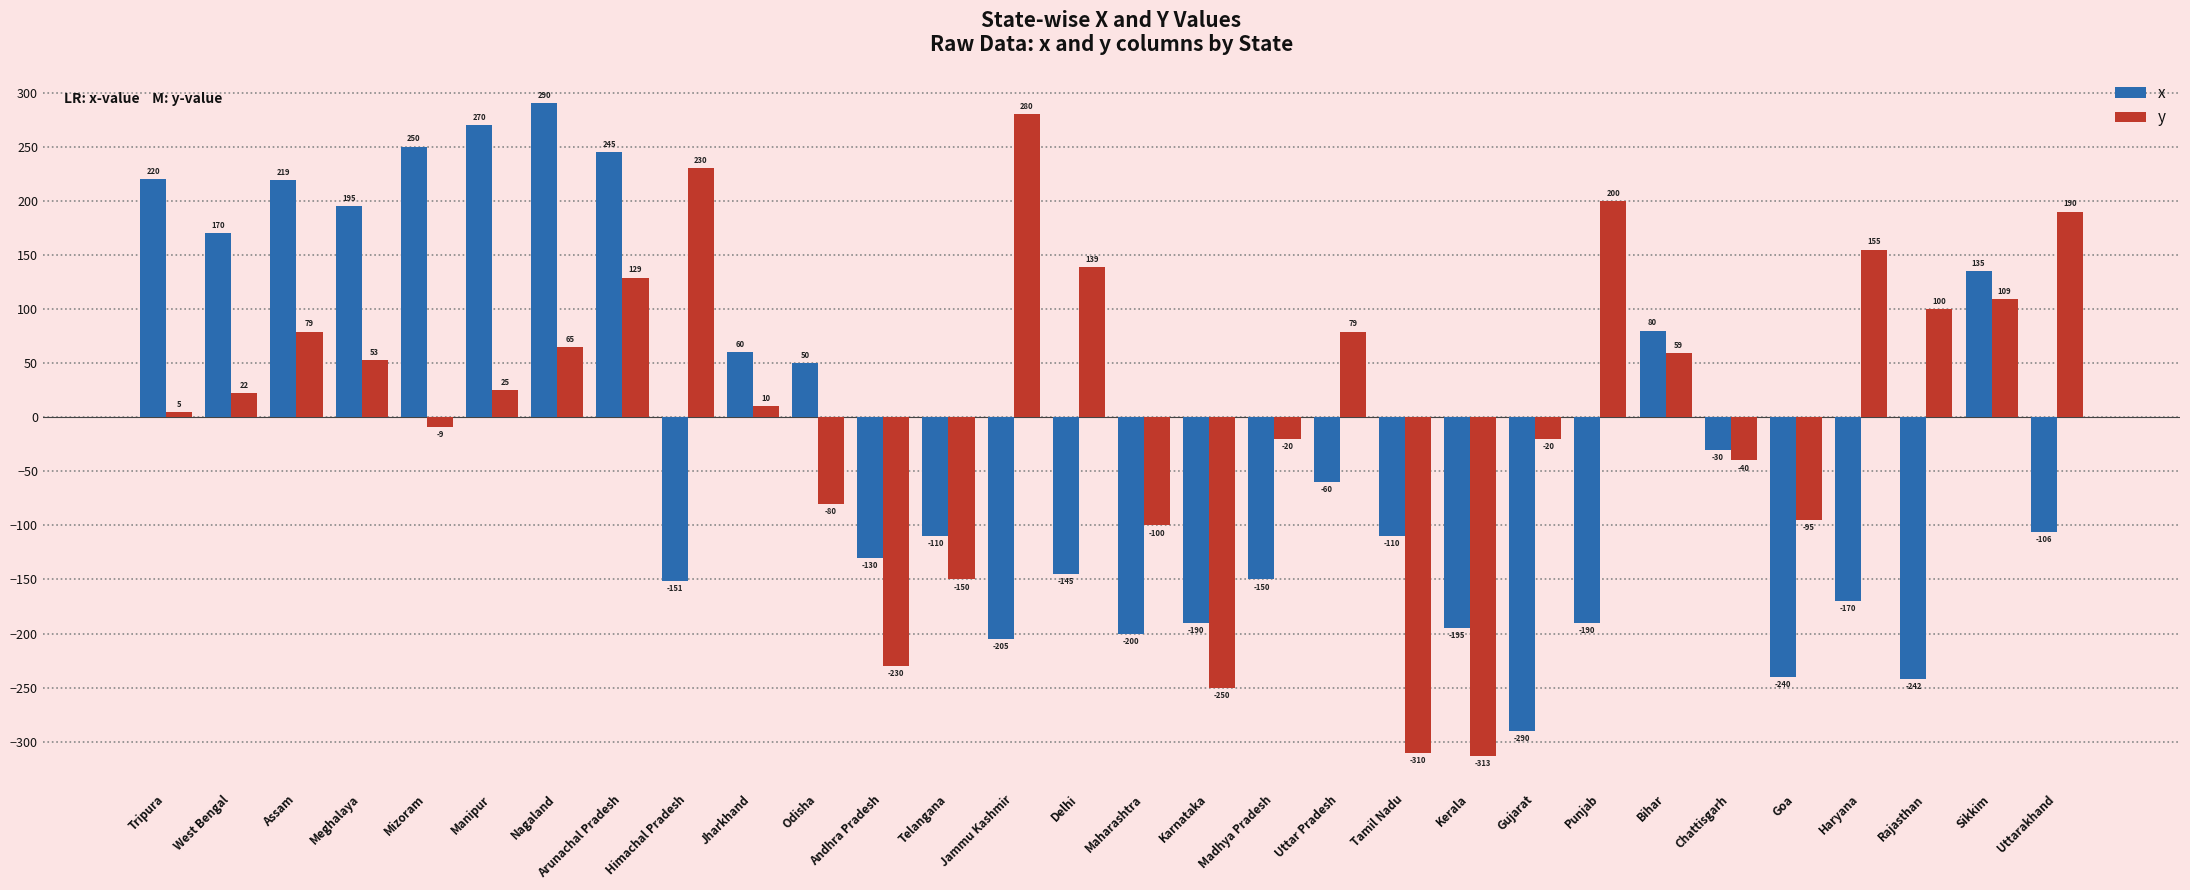

How many values in the x series are below -106?

15